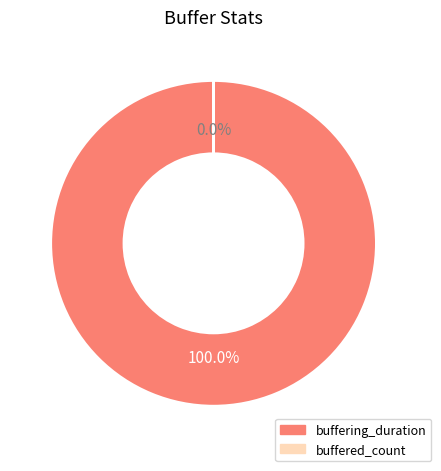

Which slice represents more than half of the pie?

buffering_duration